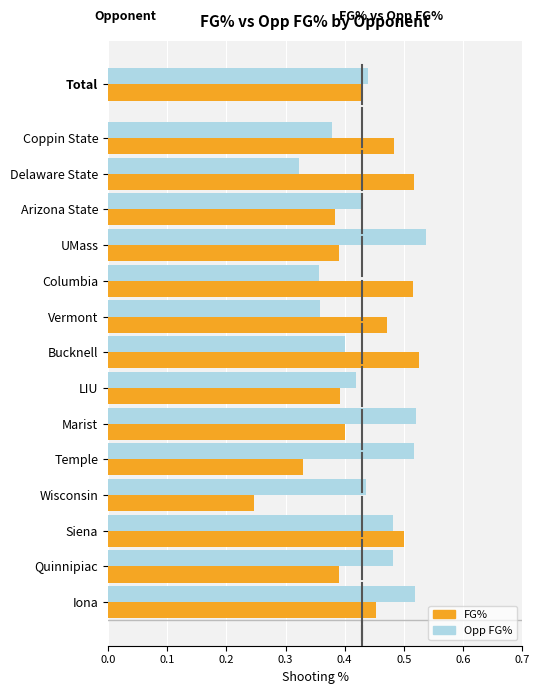

How many bars are there in total?

28